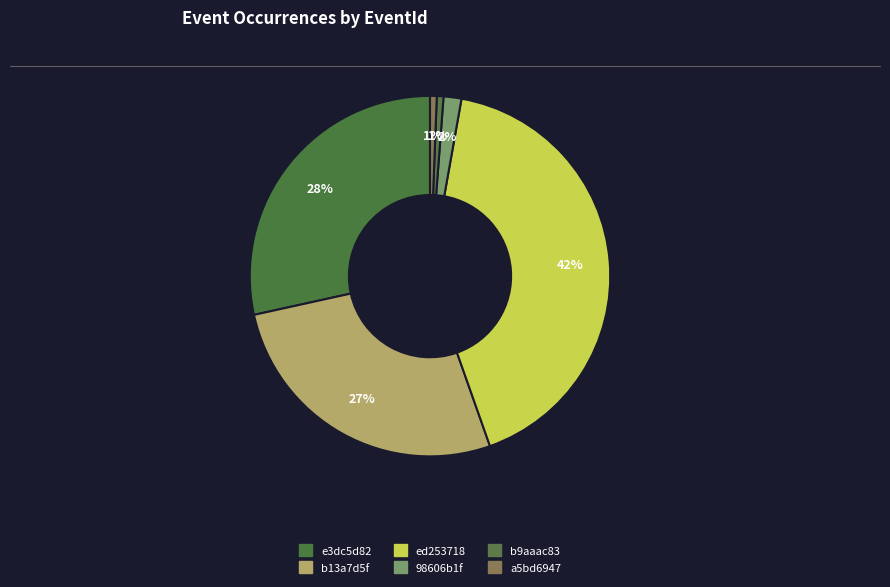

Rank the categories by value from lowest to highest.

b9aaac83, a5bd6947, 98606b1f, b13a7d5f, e3dc5d82, ed253718